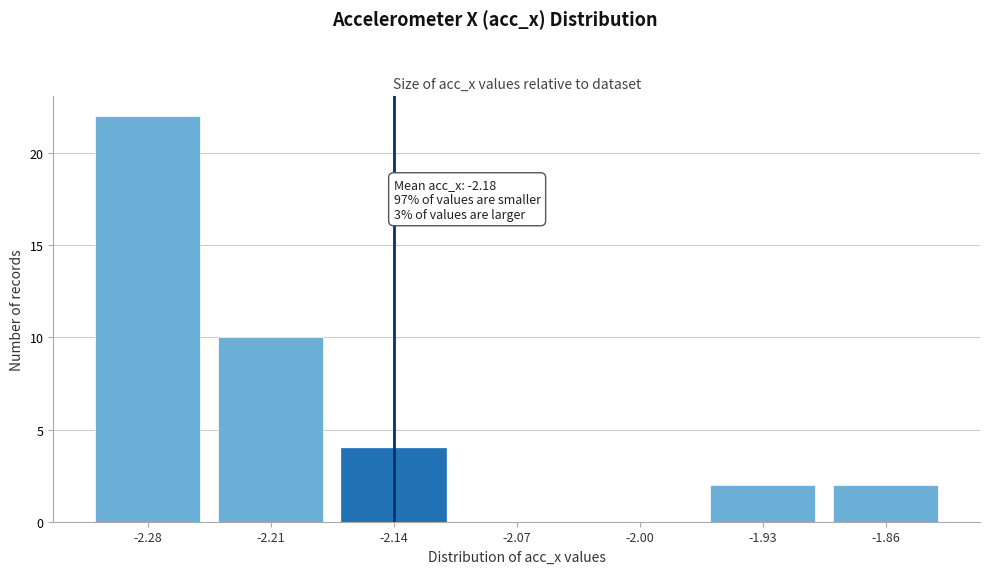

Reading left to right, transcribe all the data shown in this chart.

-2.28=22	-2.21=10	-2.14=4	-2.07=0	-2.00=0	-1.93=2	-1.86=2